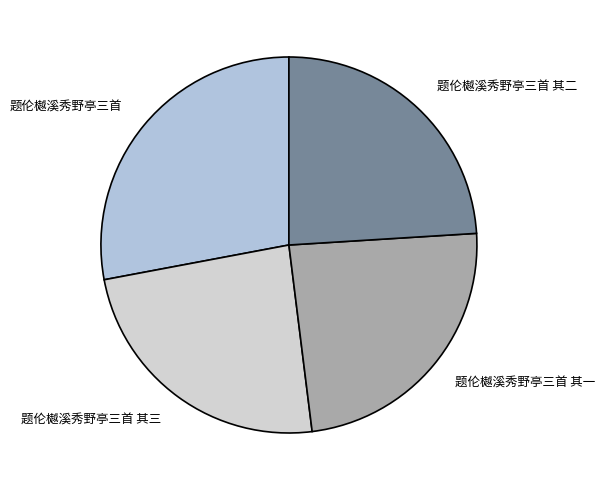

Is 题伦樾溪秀野亭三首 其一 the majority of the pie?

No